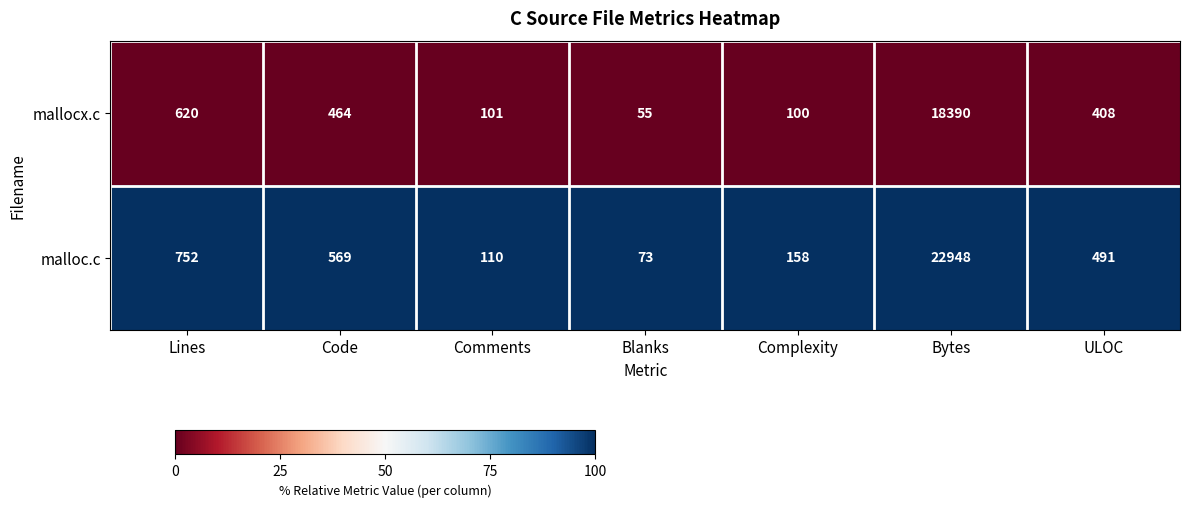

At which category is the sum across all series the highest?

Bytes